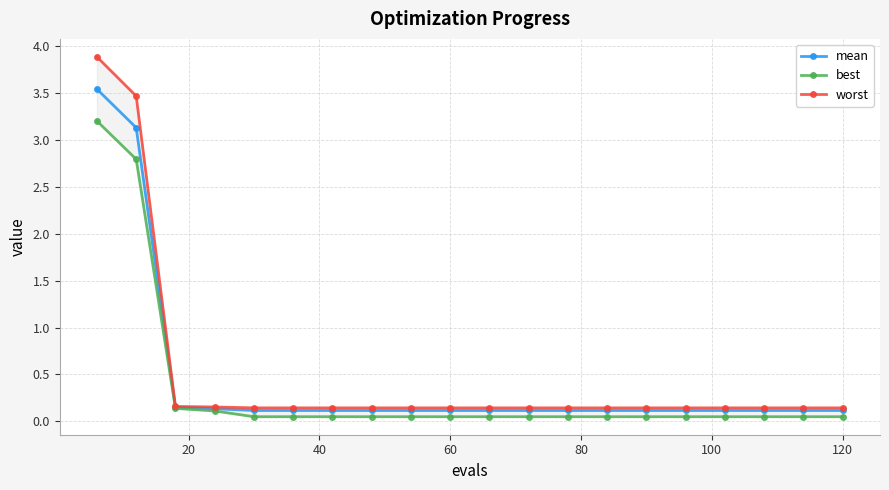

True or false: worst and best cross at least once.

False